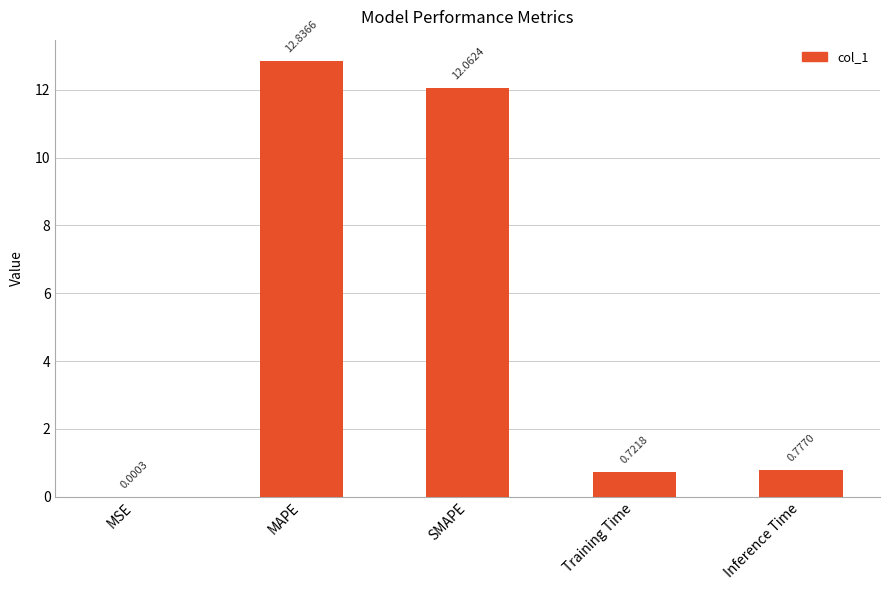

At which category does the chart reach its peak across all series?

MAPE